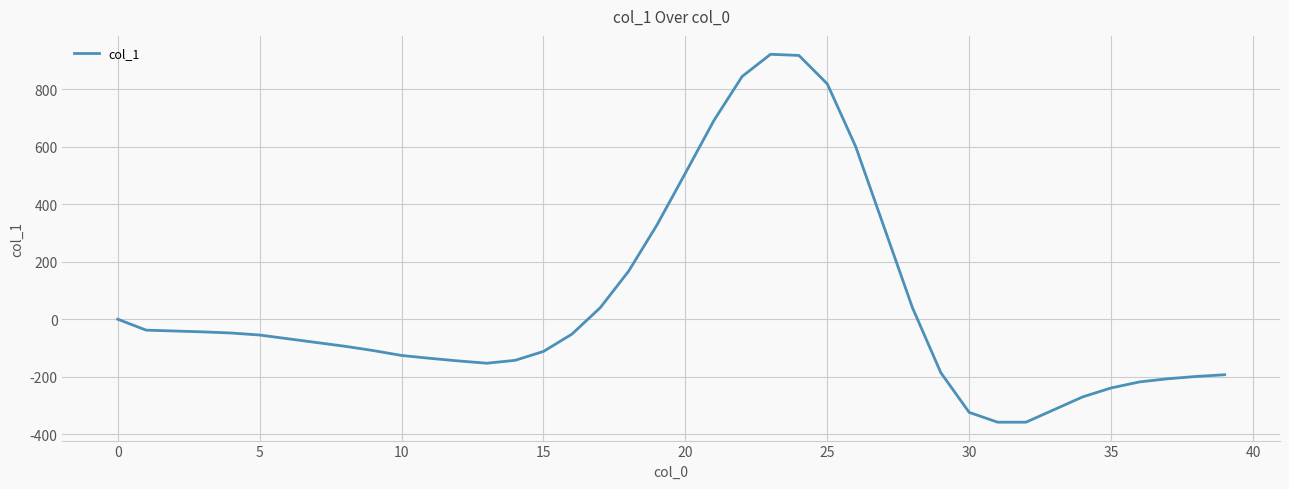

What is the greatest value displayed?

921